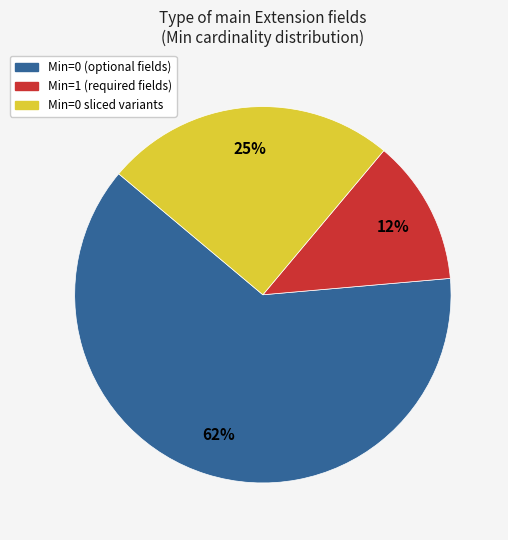

To the nearest percent, what is the average slice percentage?

33%